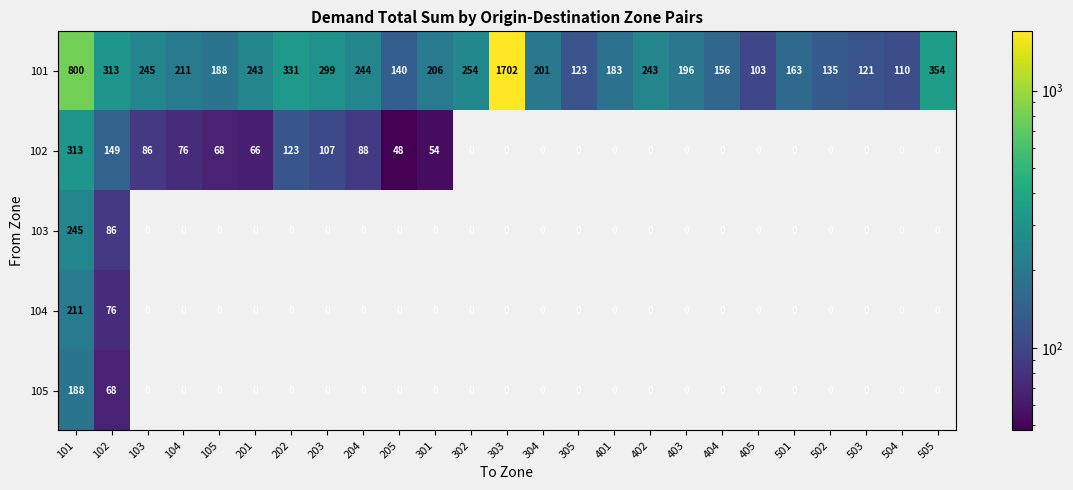

What is the greatest value displayed?

1702